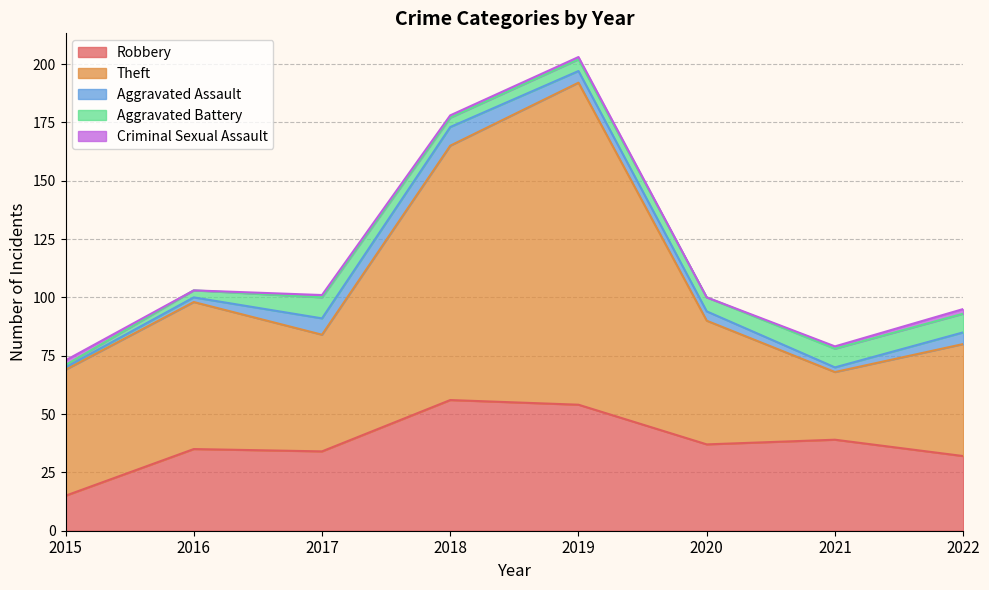

What is the maximum value for Criminal Sexual Assault?

2